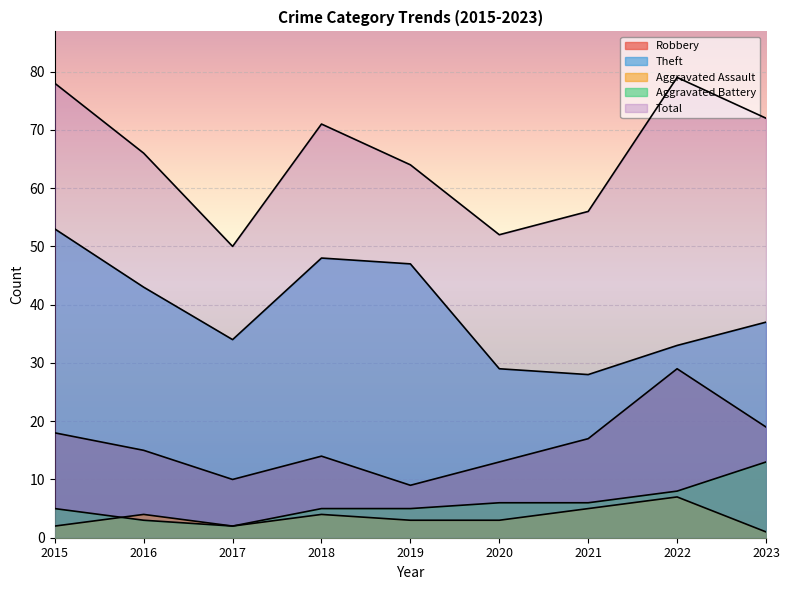

What is the average value of the Aggravated Assault series?

3